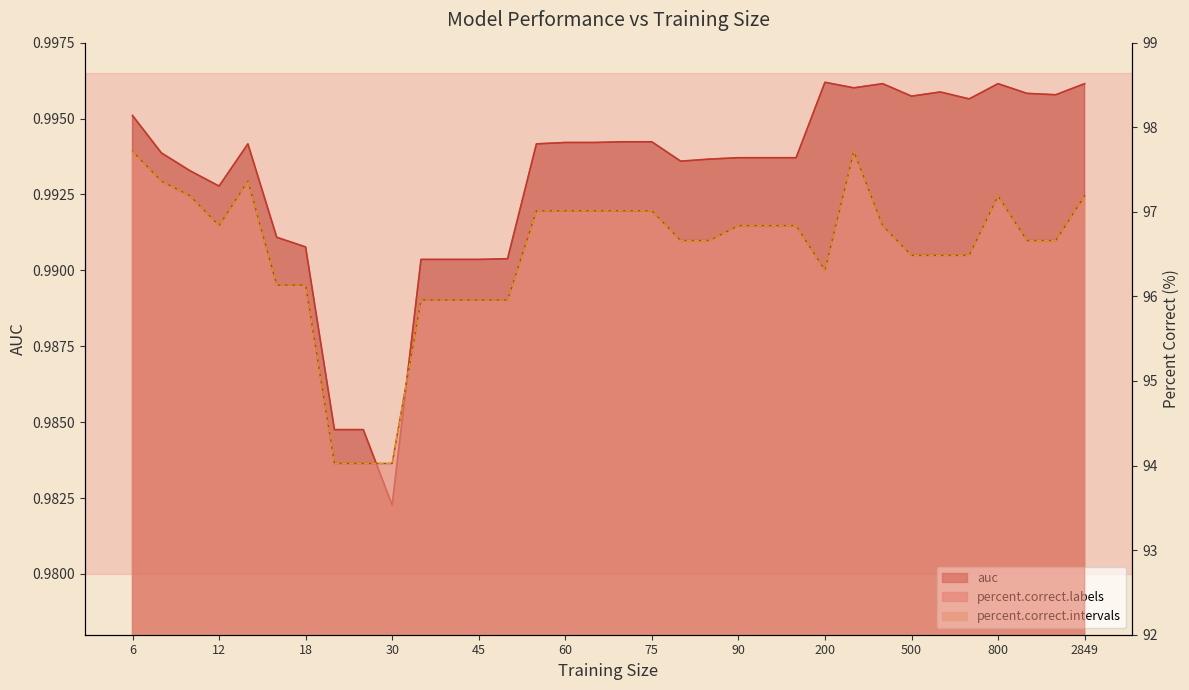

At which category does percent.correct.intervals reach its first local valley?

12